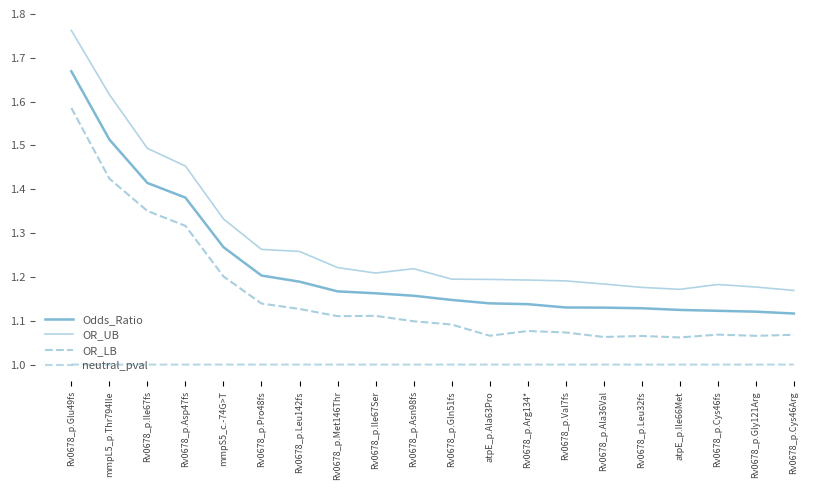

Reading right to left, transcribe all the data shown in this chart.

Odds_Ratio: Rv0678_p.Cys46Arg=1.1	Rv0678_p.Gly121Arg=1.1	Rv0678_p.Cys46fs=1.1	atpE_p.Ile66Met=1.1	Rv0678_p.Leu32fs=1.1	Rv0678_p.Ala36Val=1.1	Rv0678_p.Val7fs=1.1	Rv0678_p.Arg134*=1.1	atpE_p.Ala63Pro=1.1	Rv0678_p.Gln51fs=1.1	Rv0678_p.Asn98fs=1.2	Rv0678_p.Ile67Ser=1.2	Rv0678_p.Met146Thr=1.2	Rv0678_p.Leu142fs=1.2	Rv0678_p.Pro48fs=1.2	mmpS5_c.-74G>T=1.3	Rv0678_p.Asp47fs=1.4	Rv0678_p.Ile67fs=1.4	mmpL5_p.Thr794Ile=1.5	Rv0678_p.Glu49fs=1.7
OR_UB: Rv0678_p.Cys46Arg=1.2	Rv0678_p.Gly121Arg=1.2	Rv0678_p.Cys46fs=1.2	atpE_p.Ile66Met=1.2	Rv0678_p.Leu32fs=1.2	Rv0678_p.Ala36Val=1.2	Rv0678_p.Val7fs=1.2	Rv0678_p.Arg134*=1.2	atpE_p.Ala63Pro=1.2	Rv0678_p.Gln51fs=1.2	Rv0678_p.Asn98fs=1.2	Rv0678_p.Ile67Ser=1.2	Rv0678_p.Met146Thr=1.2	Rv0678_p.Leu142fs=1.3	Rv0678_p.Pro48fs=1.3	mmpS5_c.-74G>T=1.3	Rv0678_p.Asp47fs=1.5	Rv0678_p.Ile67fs=1.5	mmpL5_p.Thr794Ile=1.6	Rv0678_p.Glu49fs=1.8
OR_LB: Rv0678_p.Cys46Arg=1.1	Rv0678_p.Gly121Arg=1.1	Rv0678_p.Cys46fs=1.1	atpE_p.Ile66Met=1.1	Rv0678_p.Leu32fs=1.1	Rv0678_p.Ala36Val=1.1	Rv0678_p.Val7fs=1.1	Rv0678_p.Arg134*=1.1	atpE_p.Ala63Pro=1.1	Rv0678_p.Gln51fs=1.1	Rv0678_p.Asn98fs=1.1	Rv0678_p.Ile67Ser=1.1	Rv0678_p.Met146Thr=1.1	Rv0678_p.Leu142fs=1.1	Rv0678_p.Pro48fs=1.1	mmpS5_c.-74G>T=1.2	Rv0678_p.Asp47fs=1.3	Rv0678_p.Ile67fs=1.4	mmpL5_p.Thr794Ile=1.4	Rv0678_p.Glu49fs=1.6
neutral_pval: Rv0678_p.Cys46Arg=1.0	Rv0678_p.Gly121Arg=1.0	Rv0678_p.Cys46fs=1.0	atpE_p.Ile66Met=1.0	Rv0678_p.Leu32fs=1.0	Rv0678_p.Ala36Val=1.0	Rv0678_p.Val7fs=1.0	Rv0678_p.Arg134*=1.0	atpE_p.Ala63Pro=1.0	Rv0678_p.Gln51fs=1.0	Rv0678_p.Asn98fs=1.0	Rv0678_p.Ile67Ser=1.0	Rv0678_p.Met146Thr=1.0	Rv0678_p.Leu142fs=1.0	Rv0678_p.Pro48fs=1.0	mmpS5_c.-74G>T=1.0	Rv0678_p.Asp47fs=1.0	Rv0678_p.Ile67fs=1.0	mmpL5_p.Thr794Ile=1.0	Rv0678_p.Glu49fs=1.0